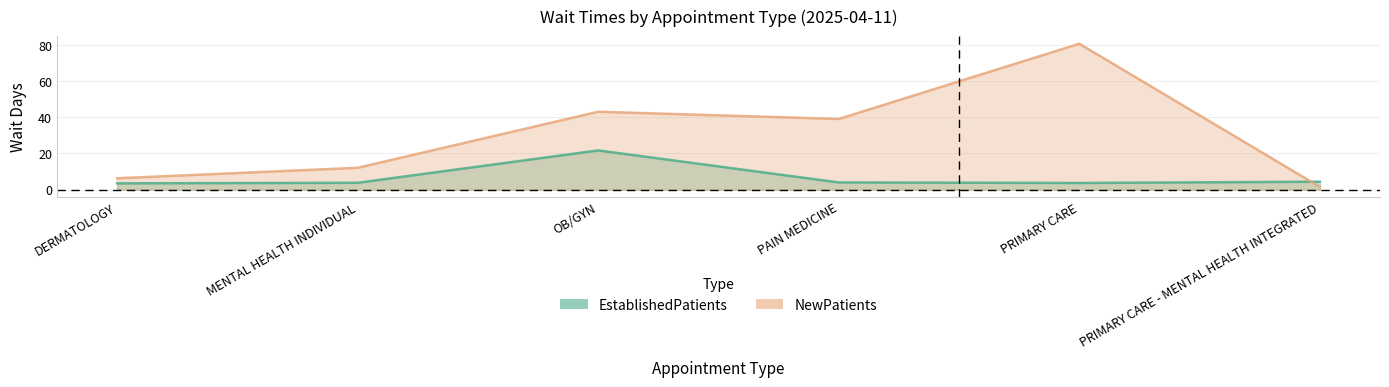

True or false: EstablishedPatients has more than 2 points higher than both neighbors.

False